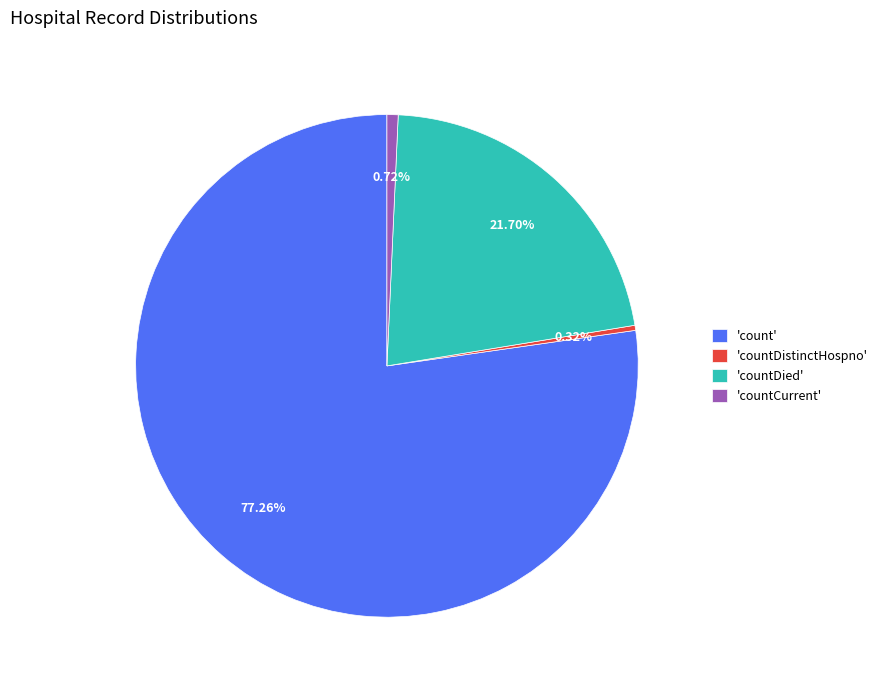

Between 'countDied' and 'count', which is larger?

'count'